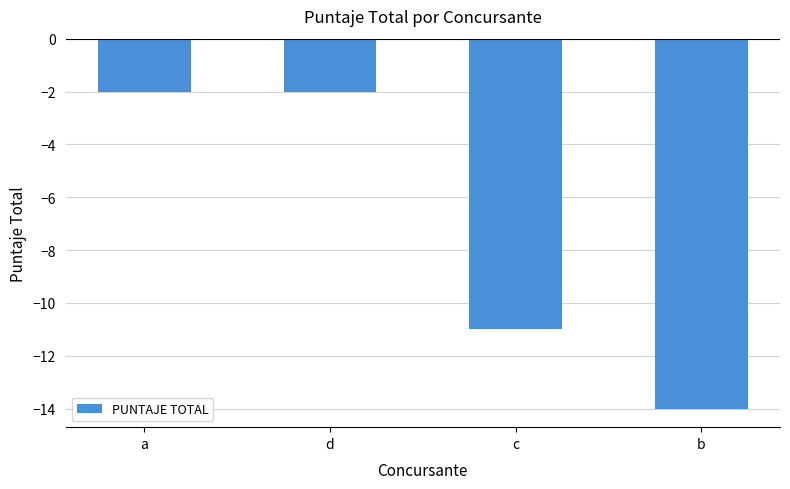

What is the minimum value shown in the chart?

-14